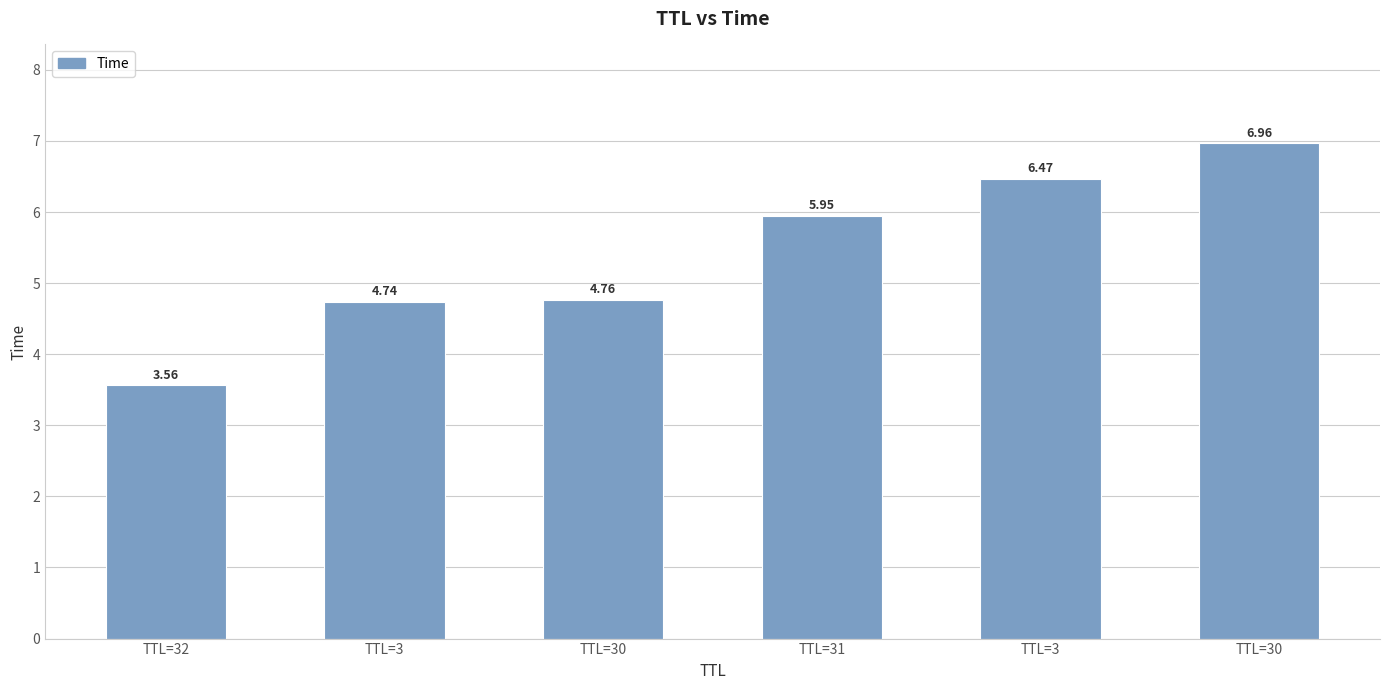

Are the bars horizontal?

No